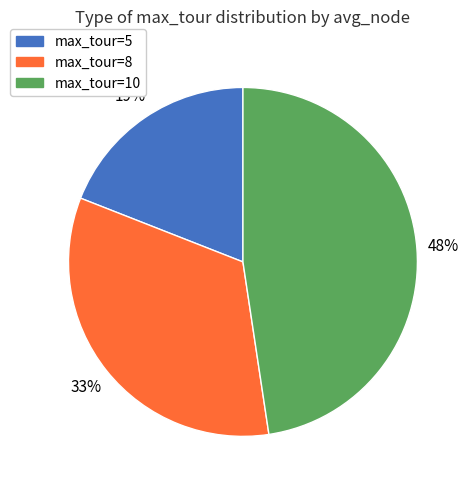

To the nearest percent, what is the difference between the largest and smallest slice percentages?

29%